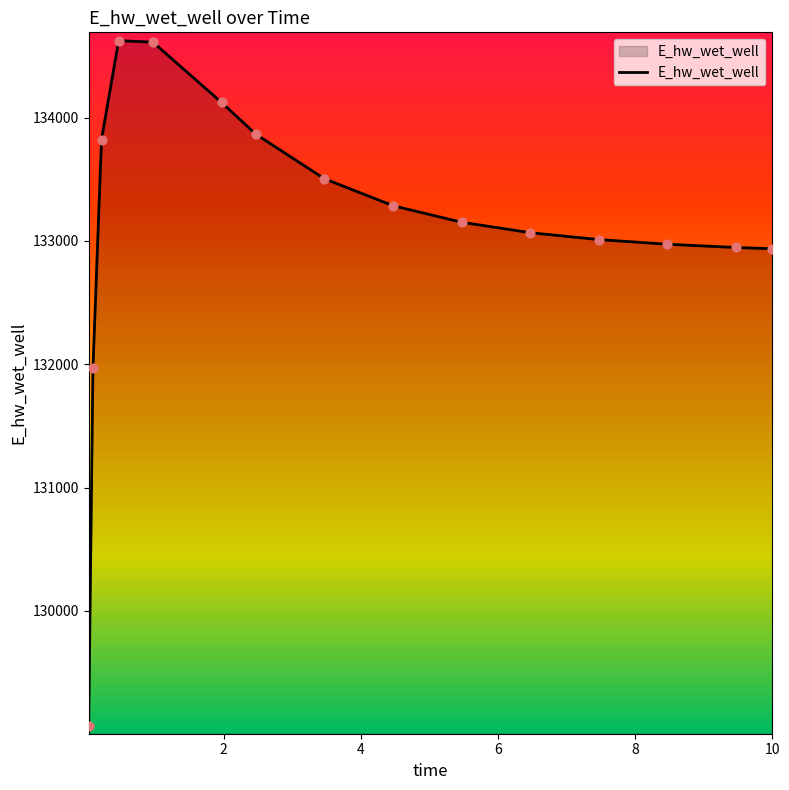

What is the greatest value displayed?

134623.7